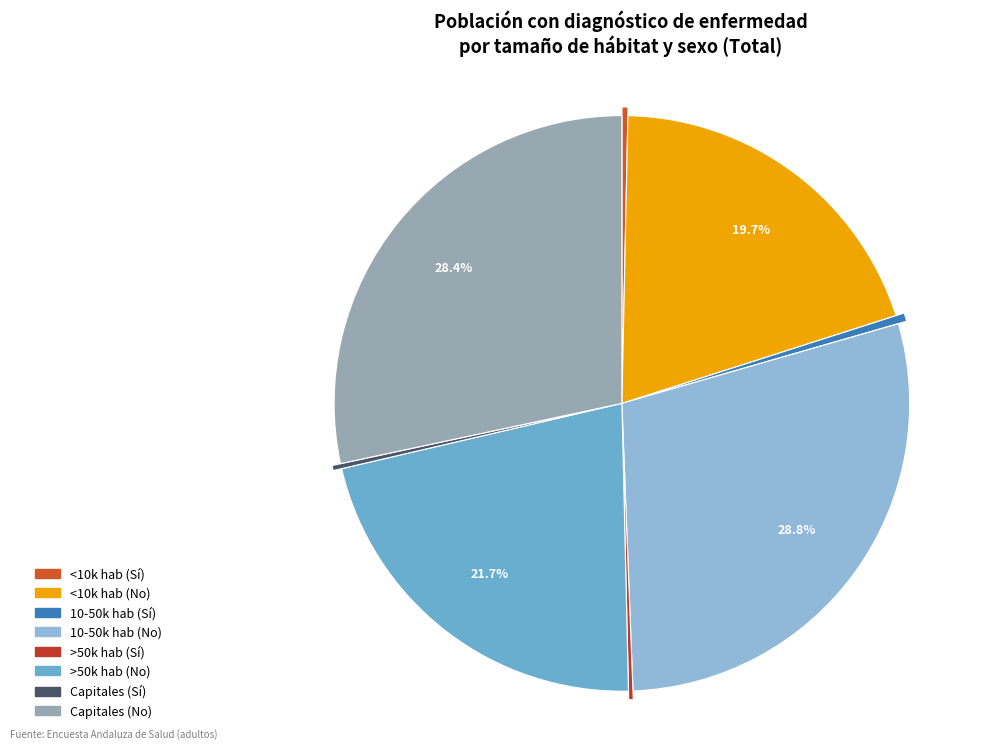

Is there a majority slice in this chart?

No